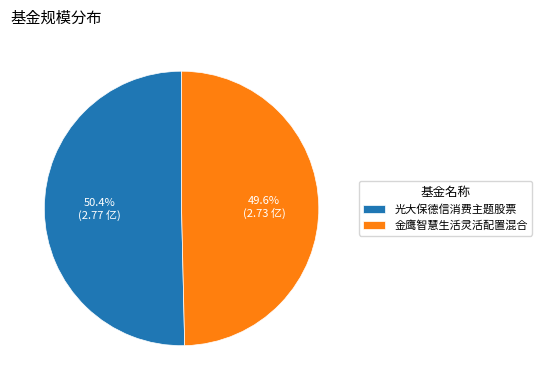

To the nearest percent, what portion does 光大保德信消费主题股票 represent?

50%